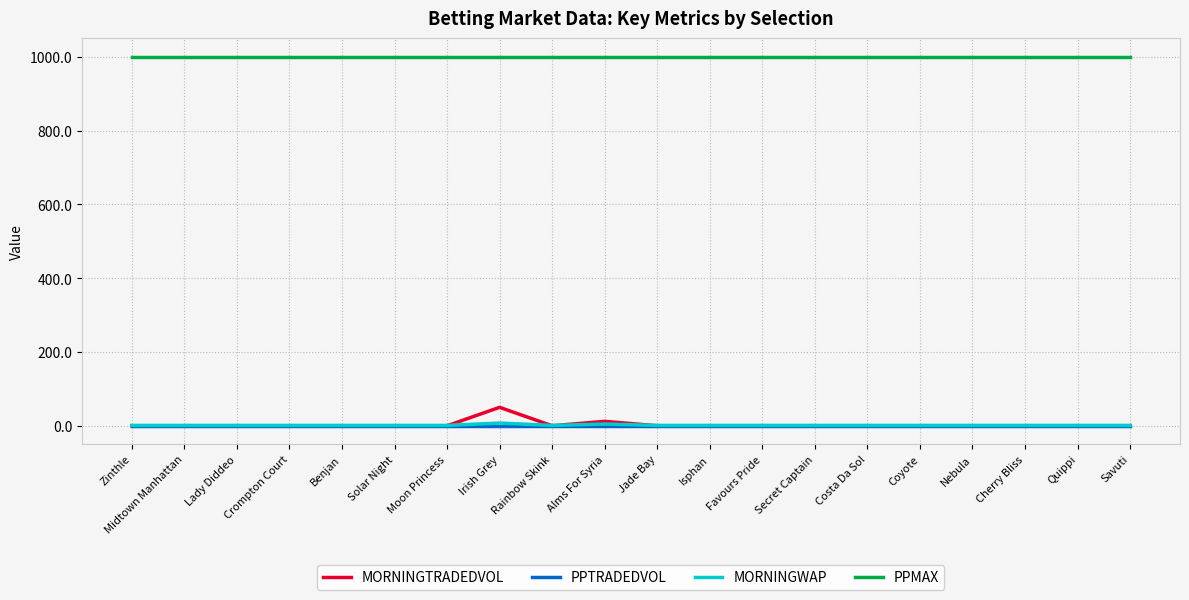

What is the lowest value of the PPMAX series?

1001.0